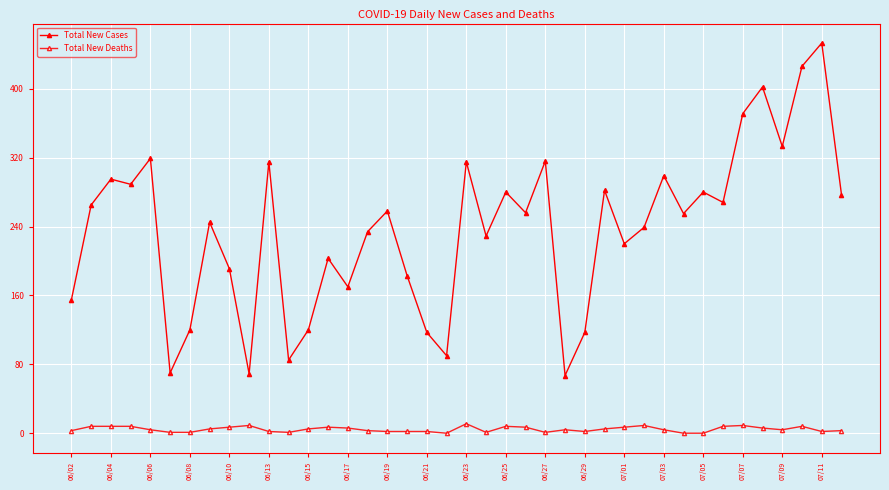

List the series in order of their peak value, lowest first.

Total New Deaths, Total New Cases